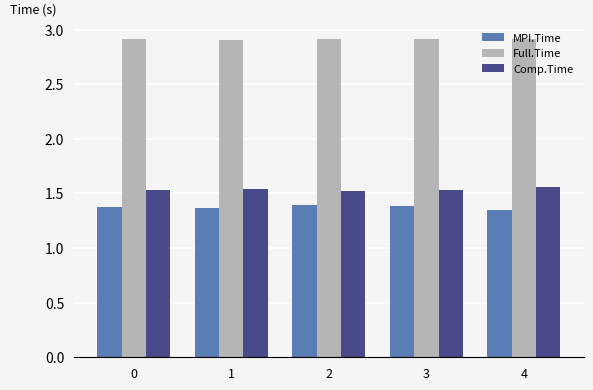

What is the maximum value shown in the chart?

2.9